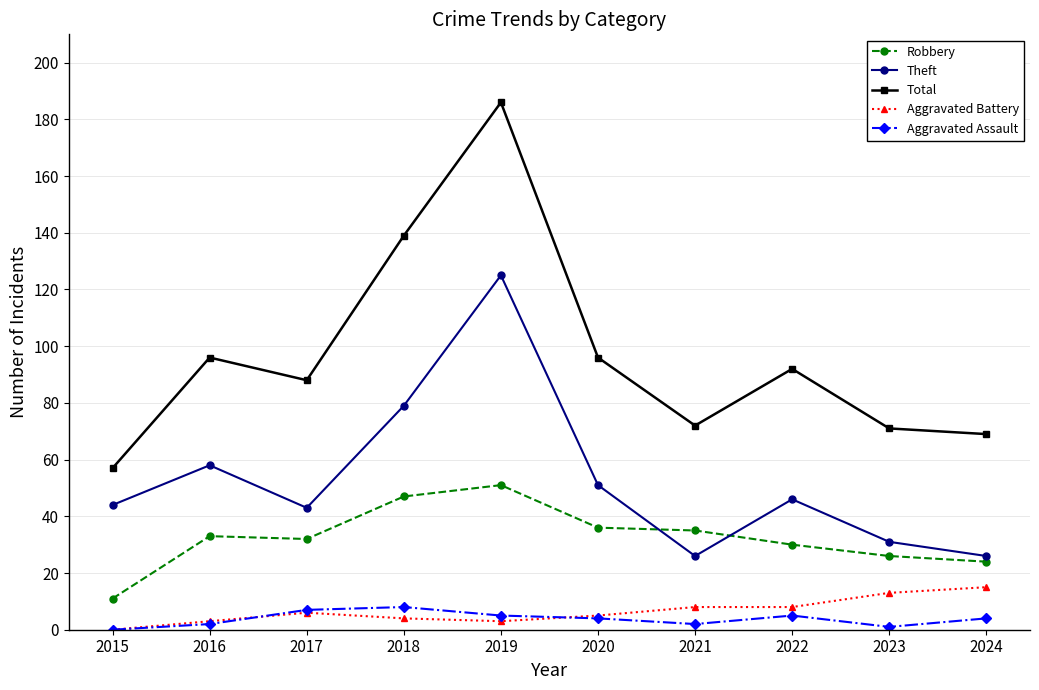

Which series has the largest range (max minus min)?

Total